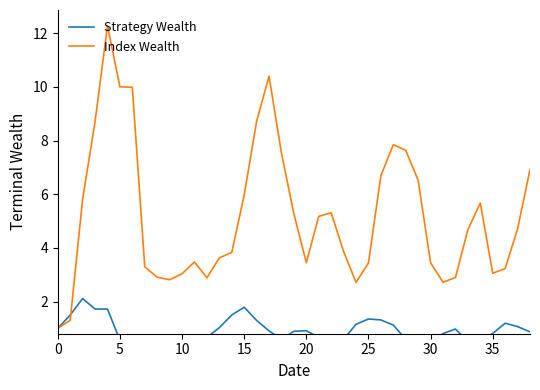

The value of Index Wealth at 10 is 4.9. True or false?

False